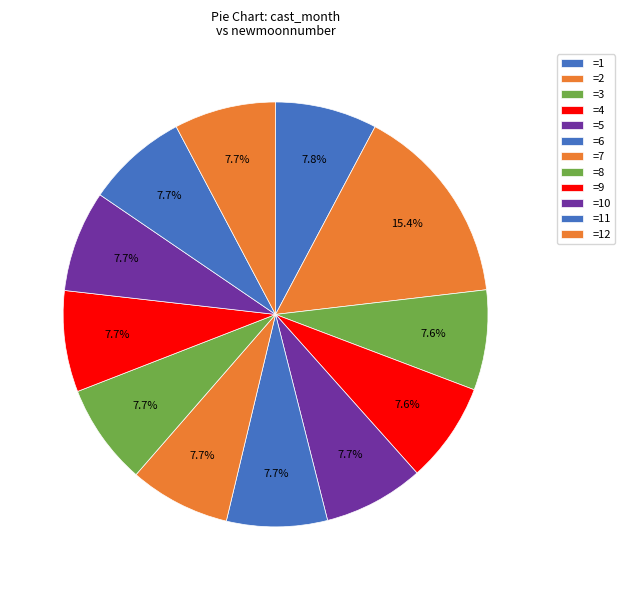

How many segments does this pie chart have?

12